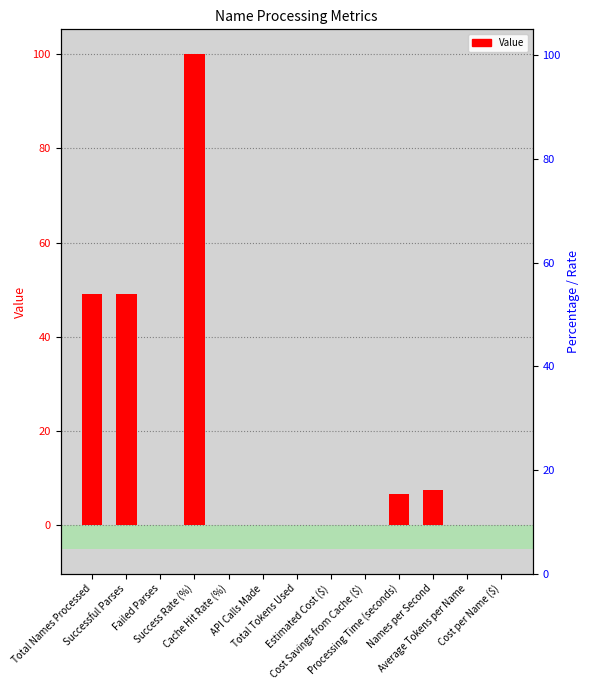

Between Failed Parses and Cost Savings from Cache ($), which is larger?

Failed Parses